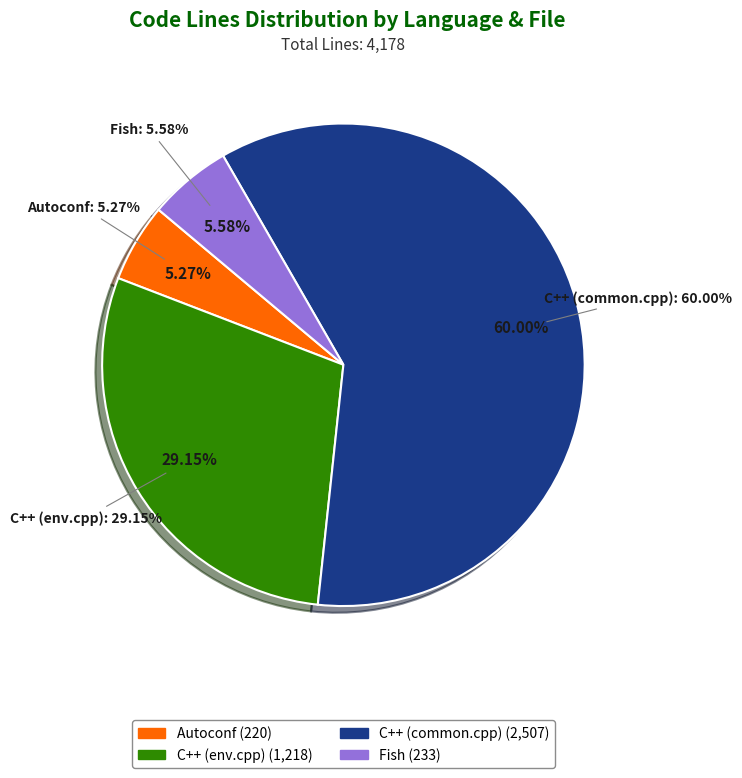

Does C++ (common.cpp) account for over 50% of the chart?

Yes